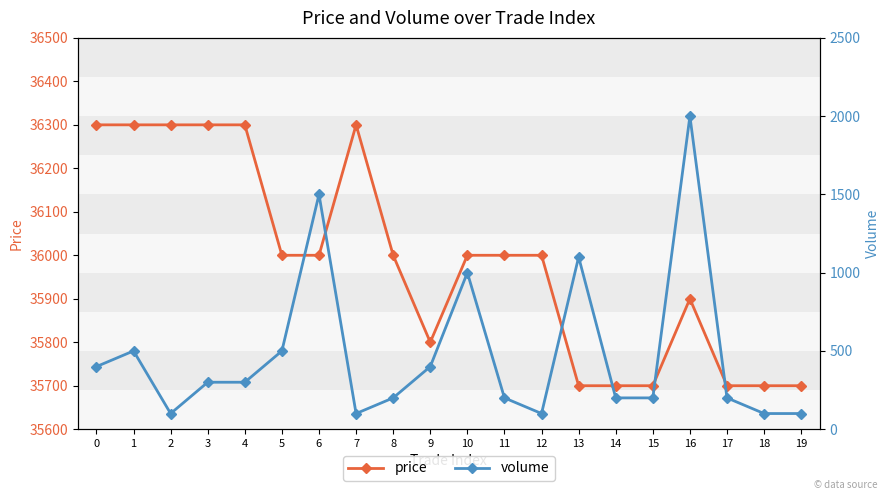

How many distinct data groups are displayed?

2